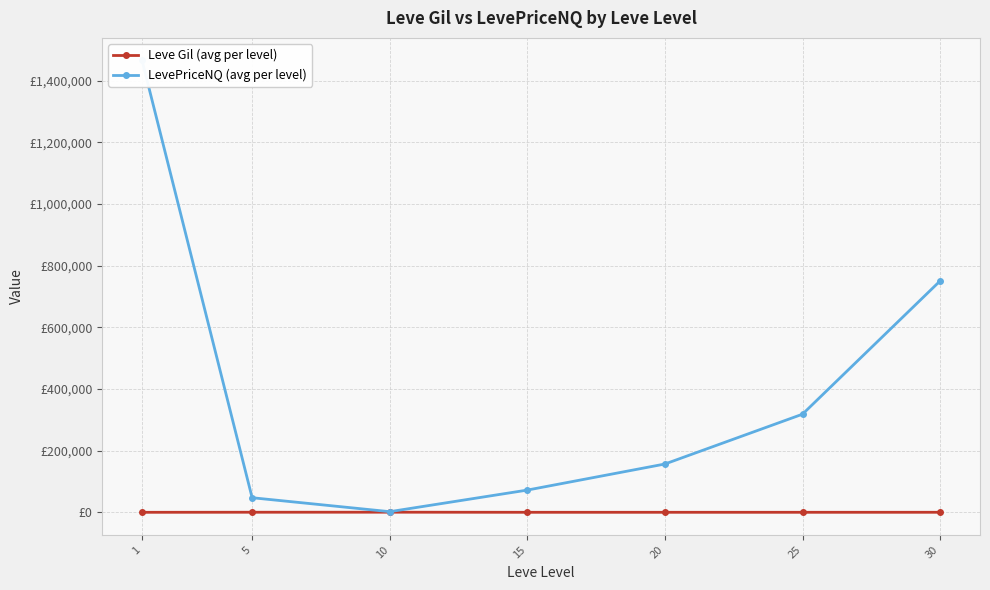

What is the minimum value shown in the chart?

163.5